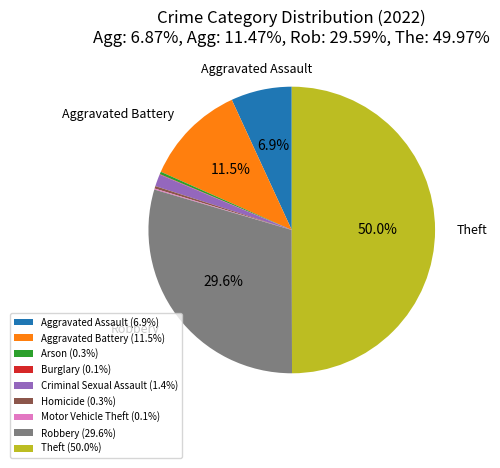

Does Criminal Sexual Assault (1.4%) account for over 50% of the chart?

No